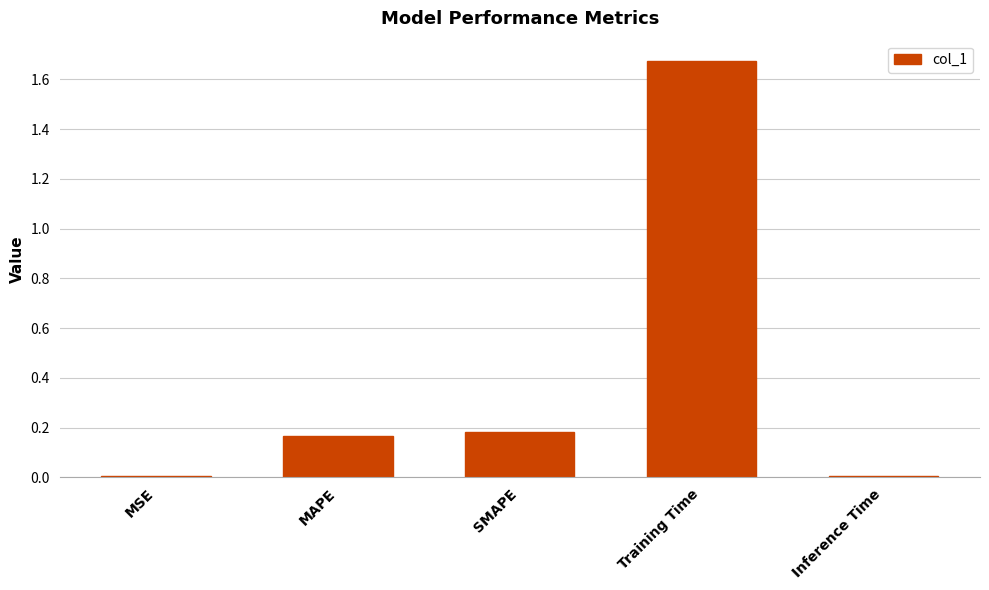

Count the number of data series in this chart.

1